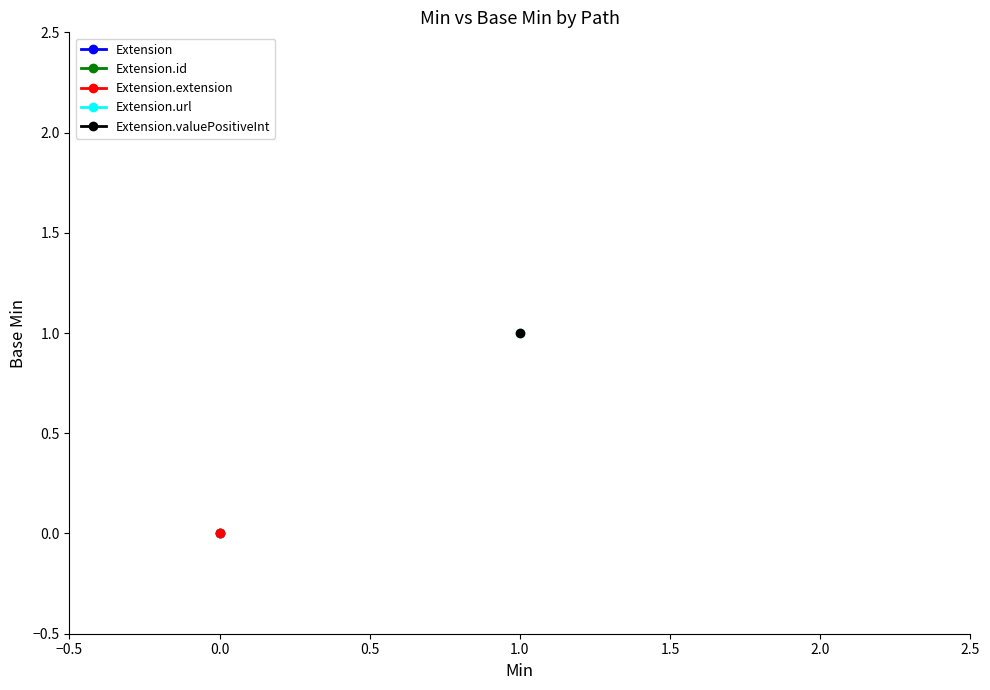

Which label corresponds to the smallest value in the chart?

Extension